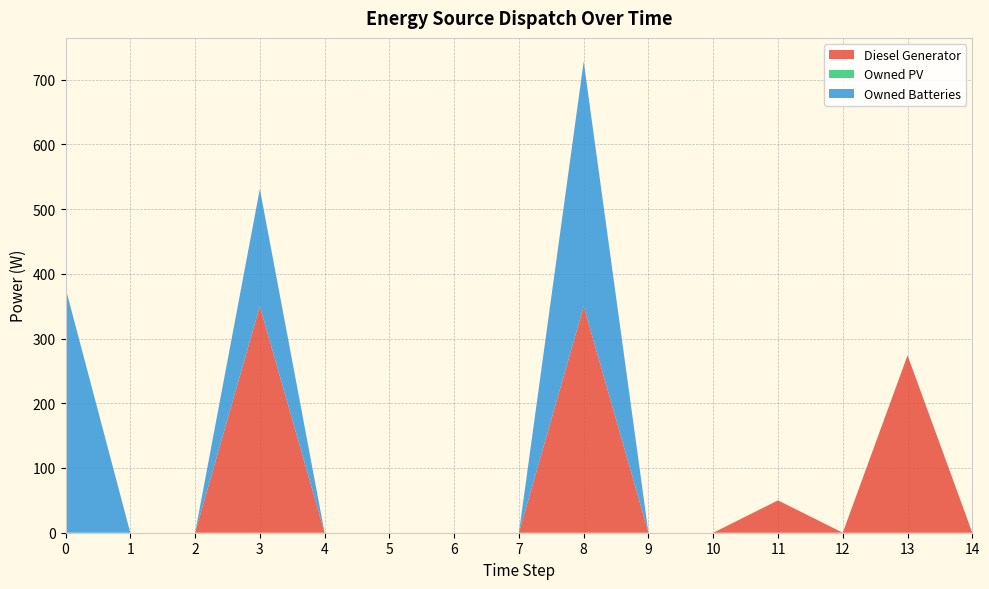

Reading right to left, list all the values displayed in this chart.

Diesel Generator: 14=0	13=274	12=0	11=50	10=0	9=0	8=350	7=0	6=0	5=0	4=0	3=350	2=0	1=0	0=0
Owned PV: 14=0	13=0	12=0	11=0	10=0	9=0	8=0	7=0	6=0	5=0	4=0	3=0	2=0	1=0	0=0
Owned Batteries: 14=0	13=0	12=0	11=0	10=0	9=0	8=378	7=0	6=0	5=0	4=0	3=181	2=0	1=0	0=378